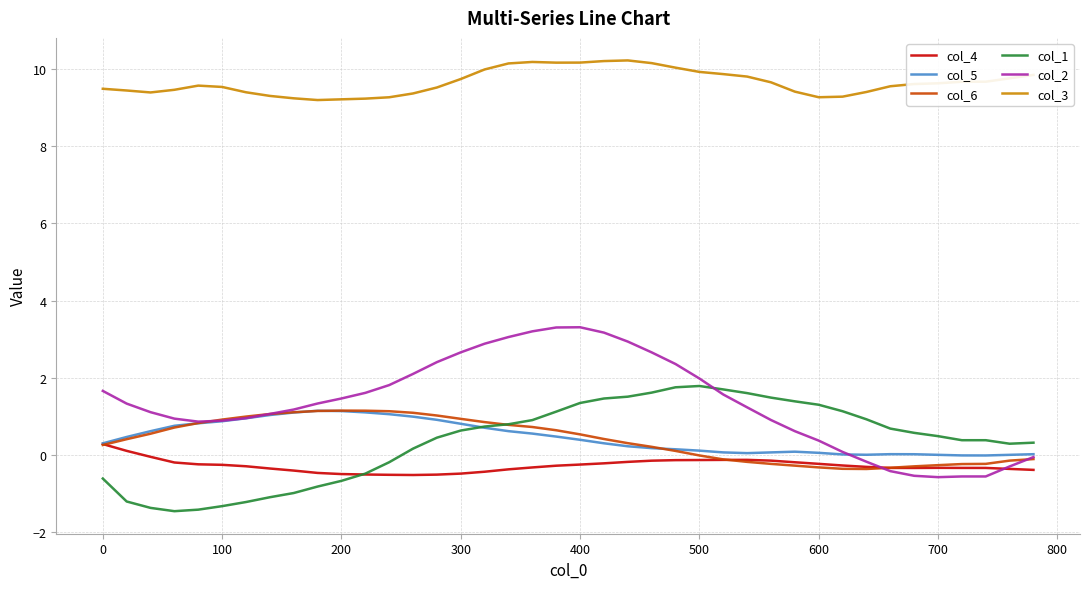

Which series has the widest spread of values?

col_2